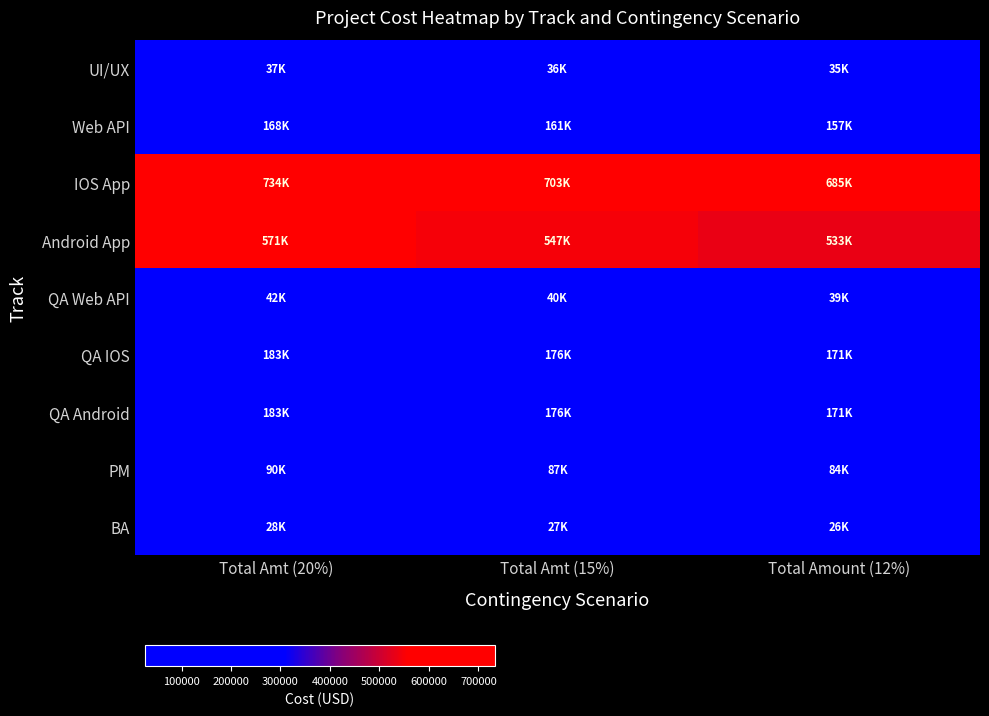

At which category is the sum across all series the highest?

Total Amt (20%)